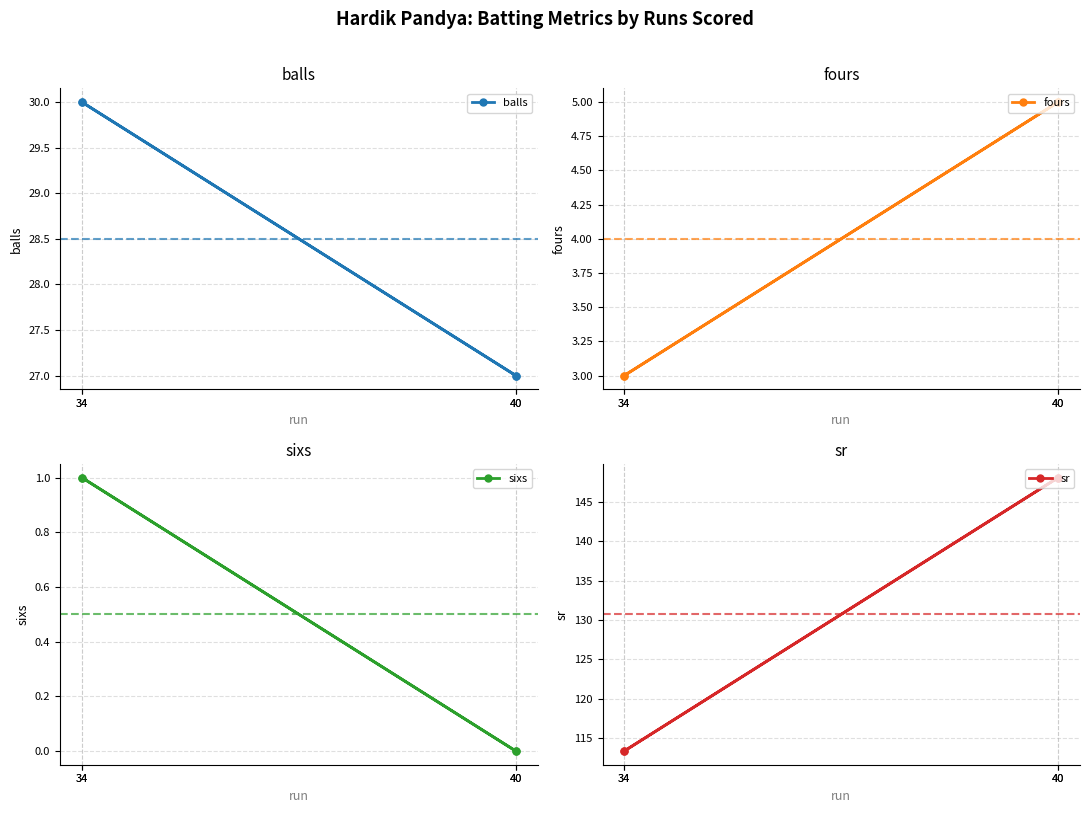

Is the value of sixs at 34 greater than the value of balls at 40?

No